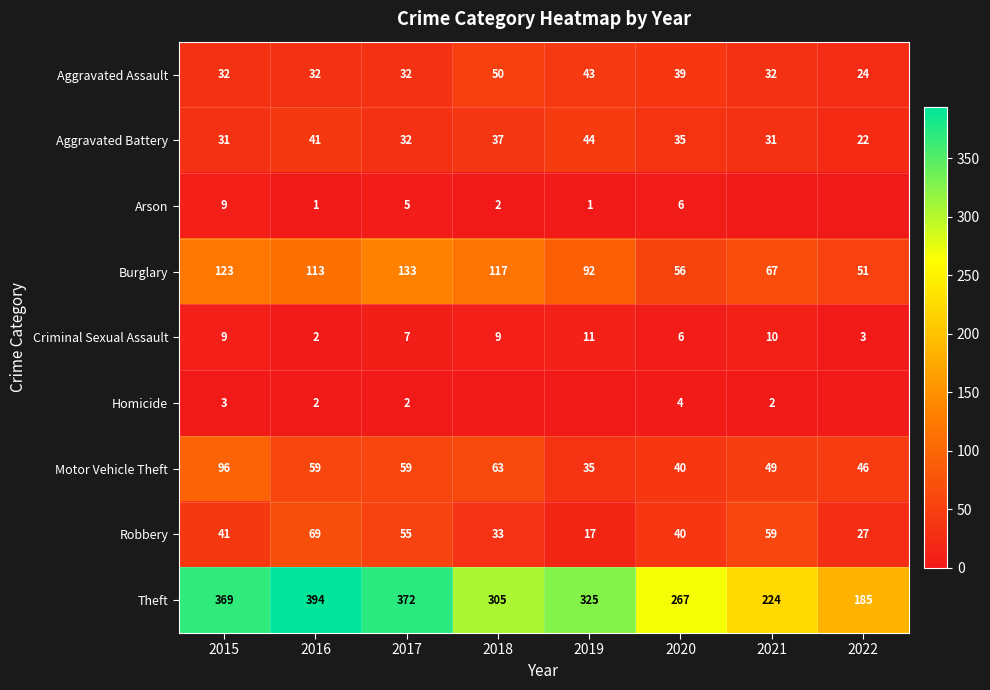

What is the total value across all series at 2016?

713